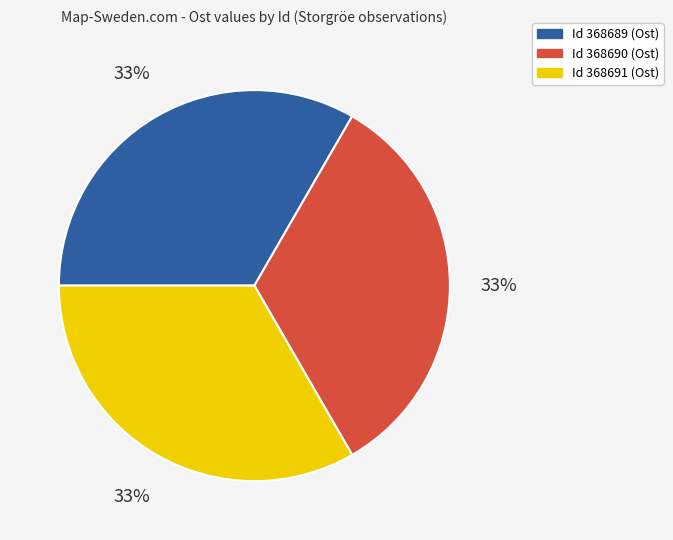

To the nearest percent, what is the average slice percentage?

33%